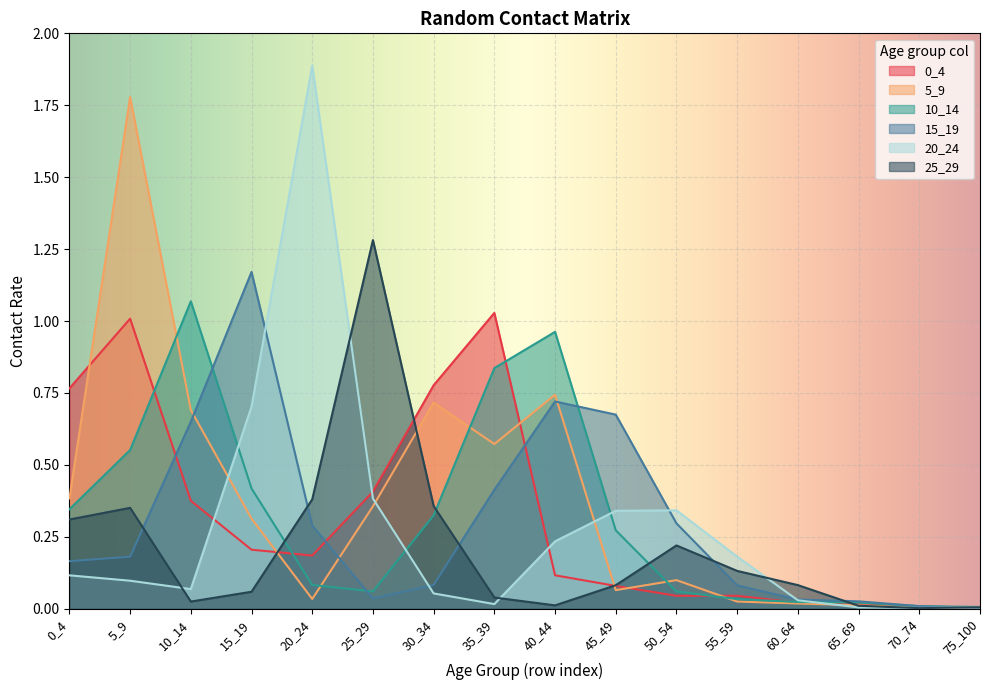

True or false: 15_19 and 20_24 cross at least once.

True